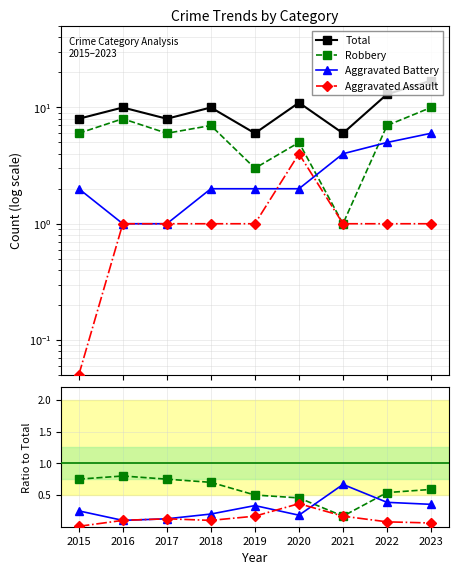

List the labels in order of Aggravated Assault value, largest first.

2020, 2019, 2021, 2017, 2016, 2018, 2022, 2023, 2015